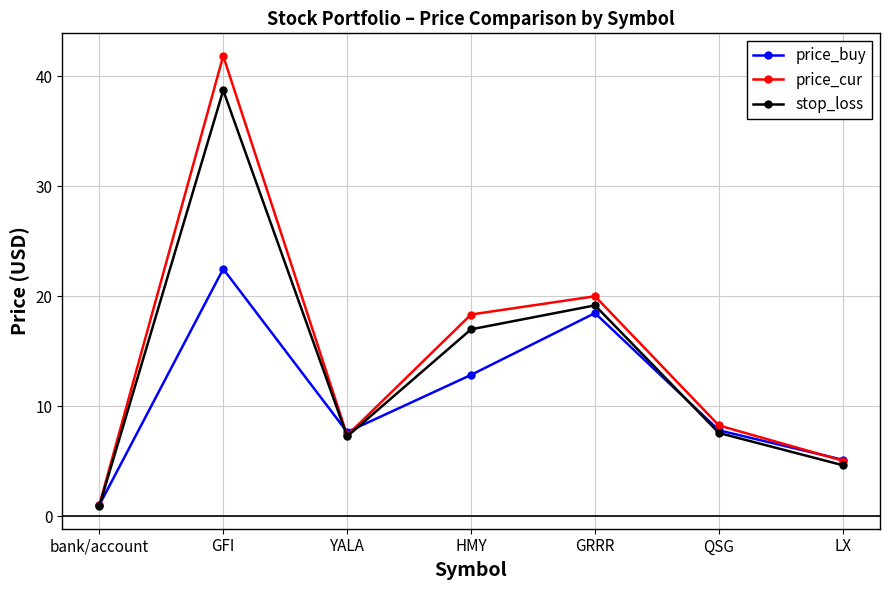

Read the stop_loss value at LX.

4.6